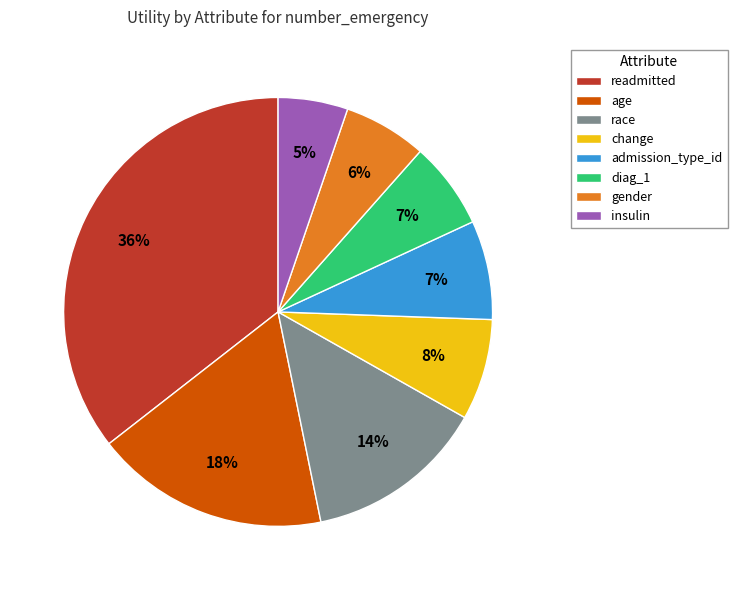

How many segments does this pie chart have?

8